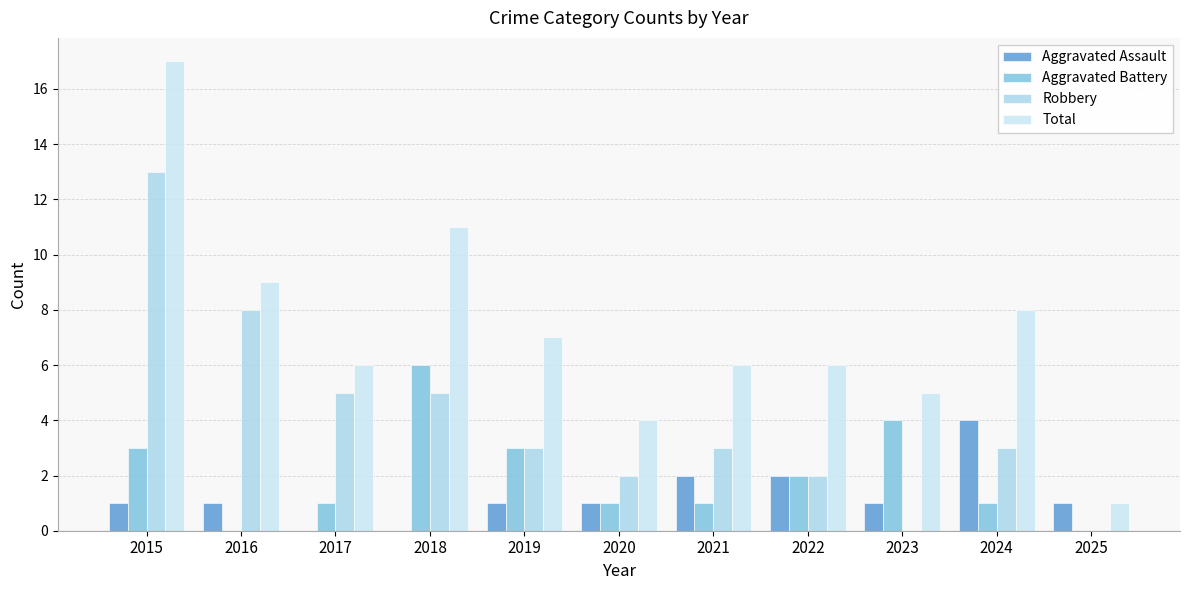

What is the sum of all Aggravated Assault values?

14